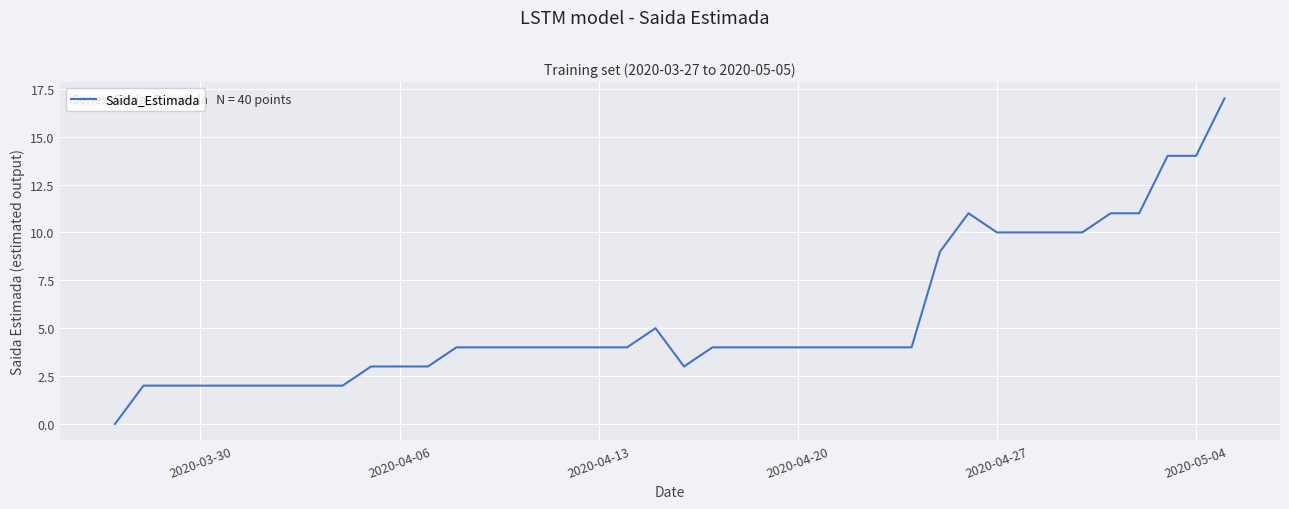

Does the chart display data point markers on the line(s)?

No